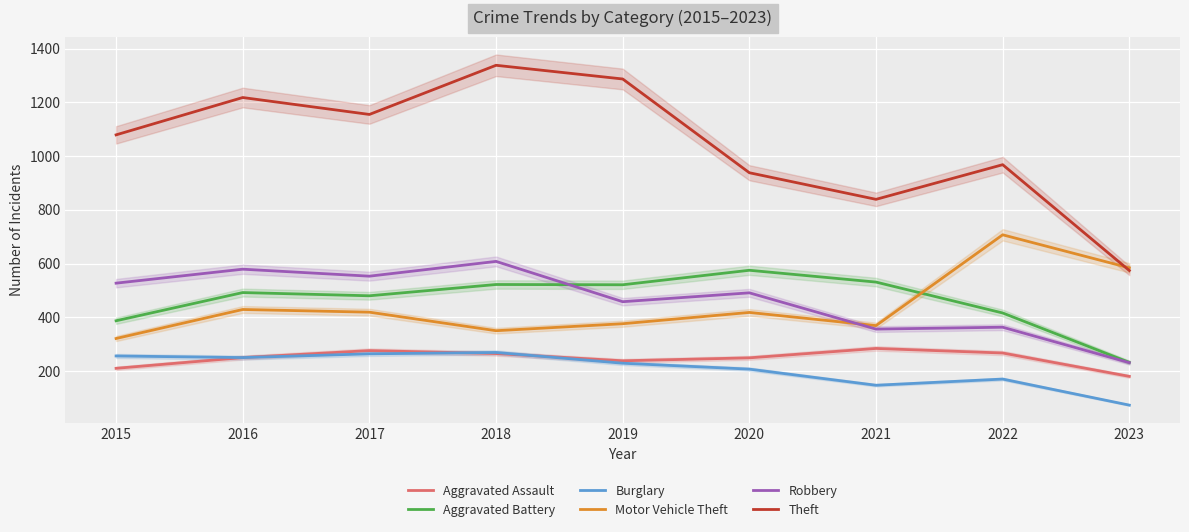

What is the spread (max minus min) of values at 2019?

1058